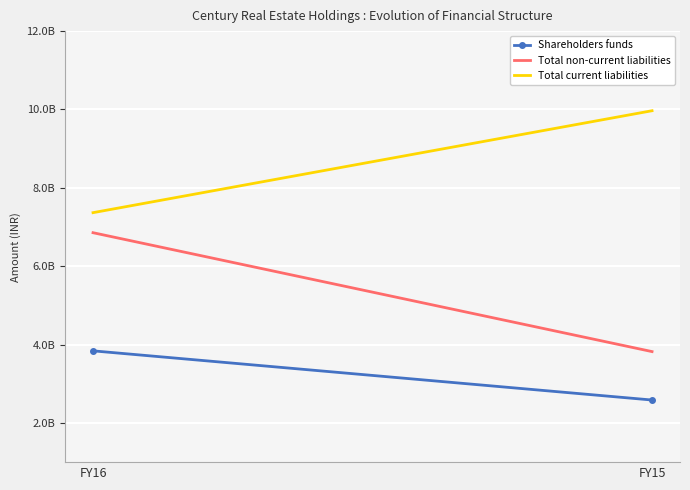

Rank the series by their average value, from highest to lowest.

Total current liabilities, Total non-current liabilities, Shareholders funds